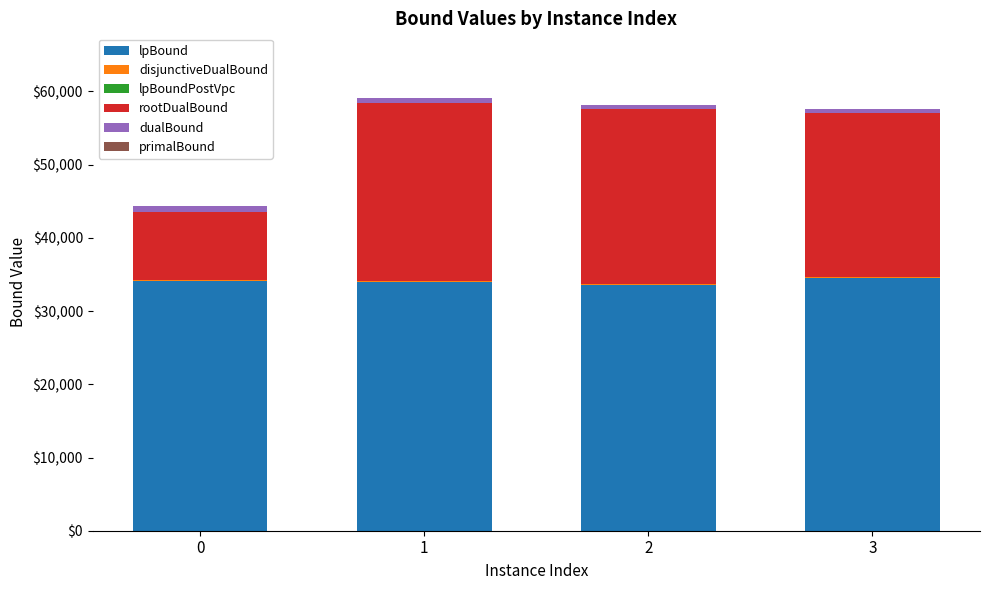

What is the value of the rootDualBound bar at the 2nd from the left?

24427.2